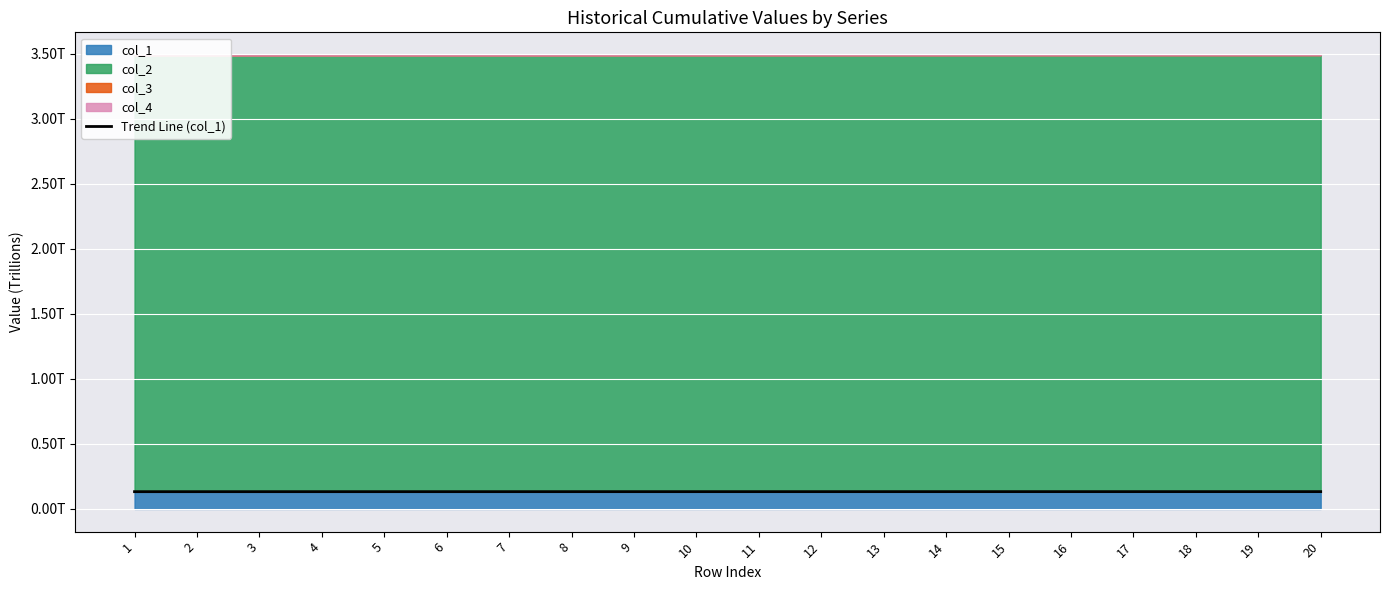

Reading left to right, transcribe all the data shown in this chart.

0.1	0.1	0.1	0.1	0.1	0.1	0.1	0.1	0.1	0.1	0.1	0.1	0.1	0.1	0.1	0.1	0.1	0.1	0.1	0.1